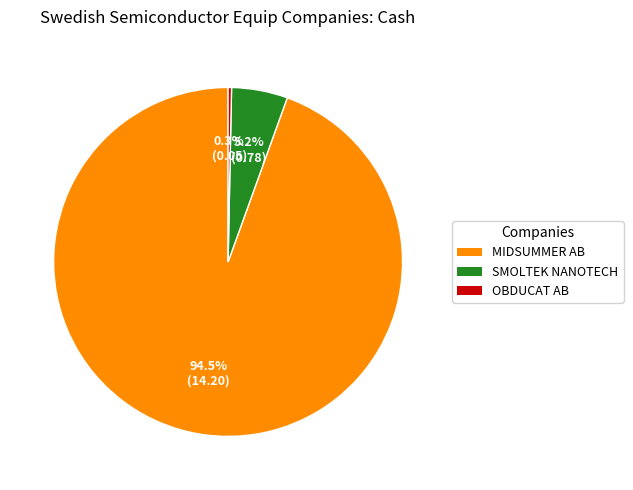

Which category accounts for the majority?

MIDSUMMER AB